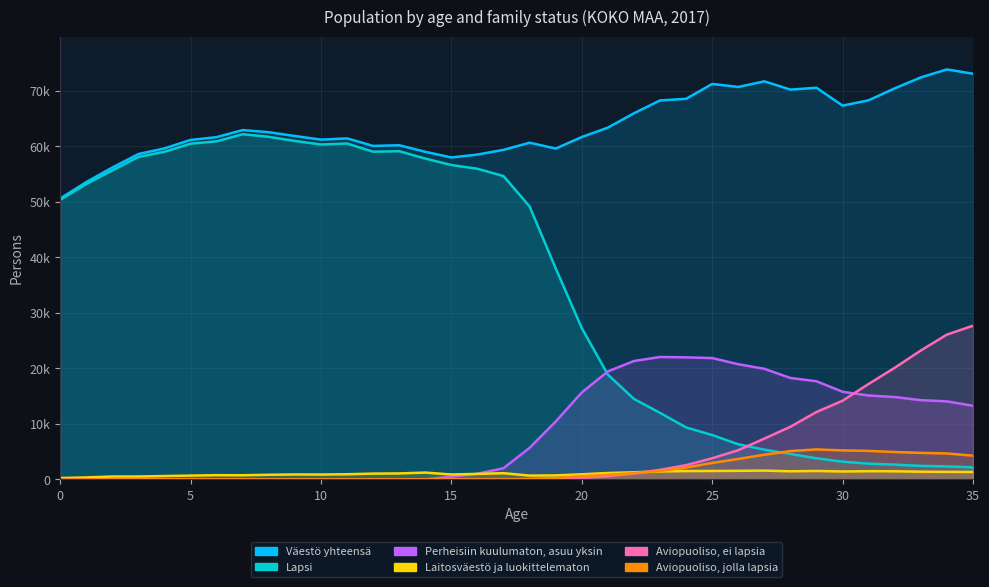

How many lines are shown in the chart?

6